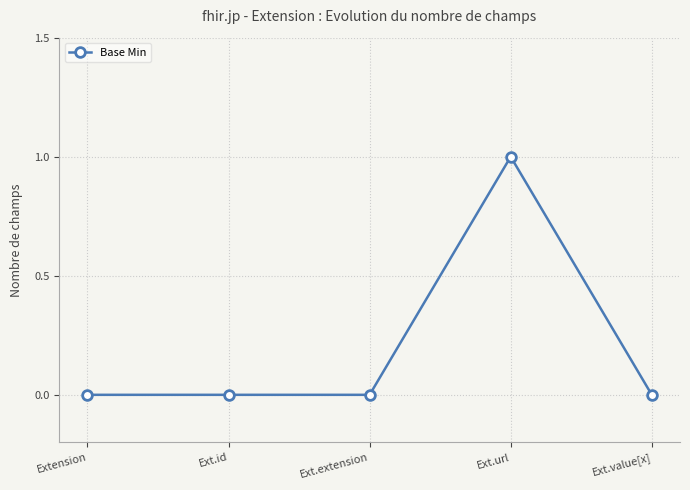

Reading right to left, transcribe all the data shown in this chart.

Ext.value[x]=0	Ext.url=1	Ext.extension=0	Ext.id=0	Extension=0